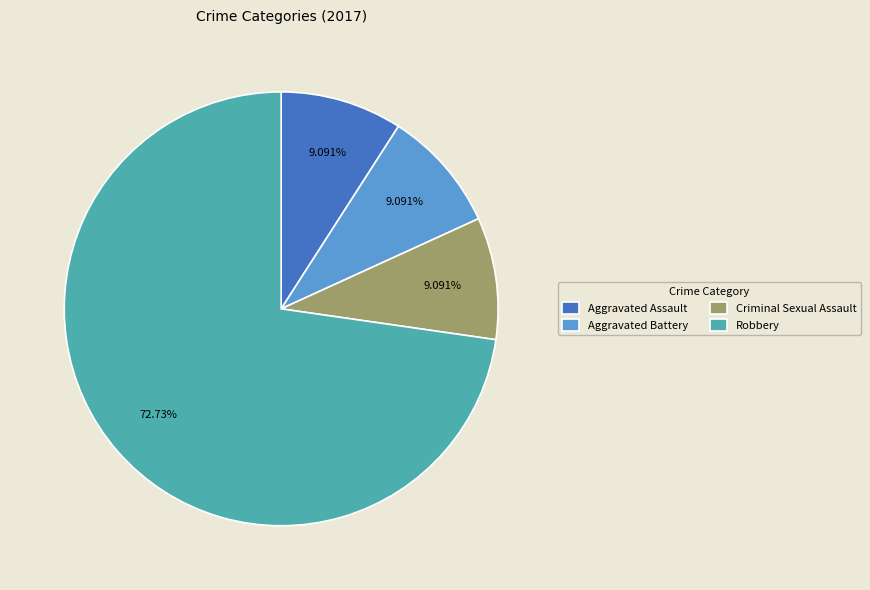

Which slice is the largest?

Robbery